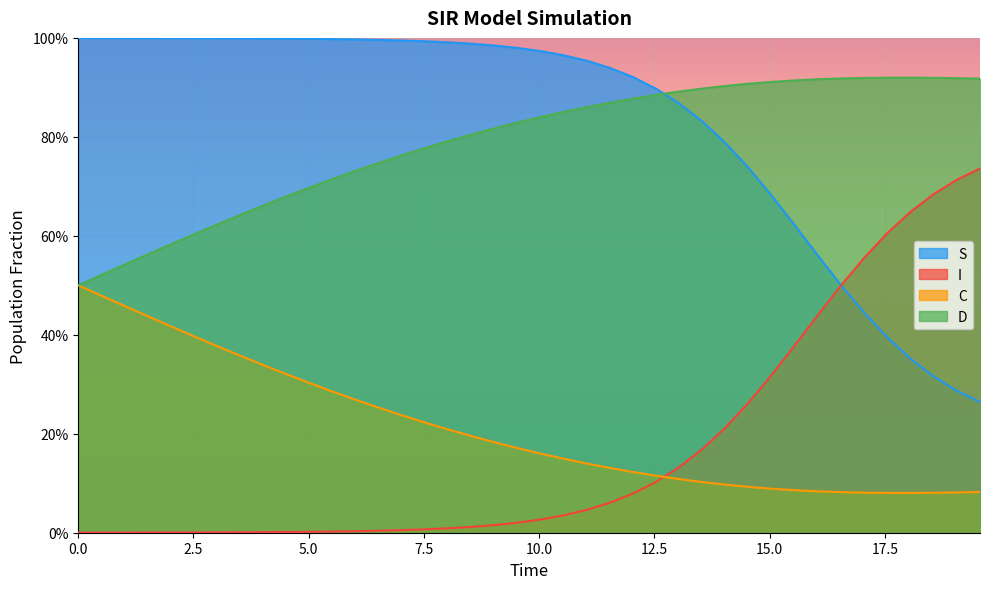

Reading left to right, transcribe all the data shown in this chart.

S: 1.0	1.0	1.0	1.0	1.0	1.0	1.0	1.0	1.0	1.0	1.0	1.0	1.0	1.0	1.0	1.0	1.0	1.0	1.0	1.0	1.0	1.0	1.0	0.9	0.9	0.9	0.9	0.8	0.8	0.7	0.7	0.6	0.6	0.5	0.4	0.4	0.4	0.3	0.3	0.3
I: 0.0	0.0	0.0	0.0	0.0	0.0	0.0	0.0	0.0	0.0	0.0	0.0	0.0	0.0	0.0	0.0	0.0	0.0	0.0	0.0	0.0	0.0	0.0	0.1	0.1	0.1	0.1	0.2	0.2	0.3	0.3	0.4	0.4	0.5	0.6	0.6	0.6	0.7	0.7	0.7
C: 0.5	0.5	0.5	0.4	0.4	0.4	0.4	0.4	0.3	0.3	0.3	0.3	0.3	0.3	0.2	0.2	0.2	0.2	0.2	0.2	0.2	0.1	0.1	0.1	0.1	0.1	0.1	0.1	0.1	0.1	0.1	0.1	0.1	0.1	0.1	0.1	0.1	0.1	0.1	0.1
D: 0.5	0.5	0.5	0.6	0.6	0.6	0.6	0.6	0.7	0.7	0.7	0.7	0.7	0.7	0.8	0.8	0.8	0.8	0.8	0.8	0.8	0.9	0.9	0.9	0.9	0.9	0.9	0.9	0.9	0.9	0.9	0.9	0.9	0.9	0.9	0.9	0.9	0.9	0.9	0.9